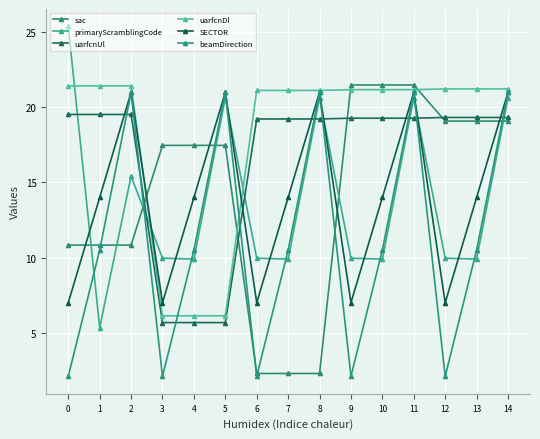

The value of SECTOR at 12 is 7.0. True or false?

True